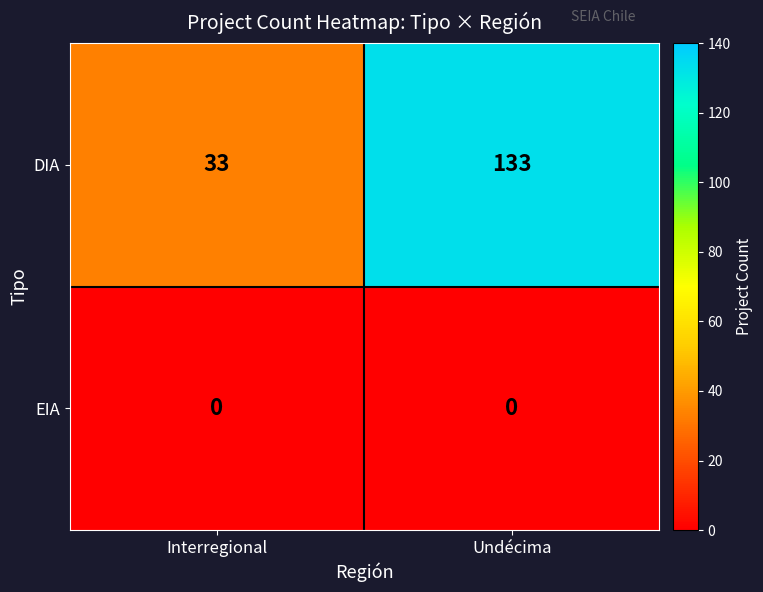

What is the spread (max minus min) of values at Interregional?

33